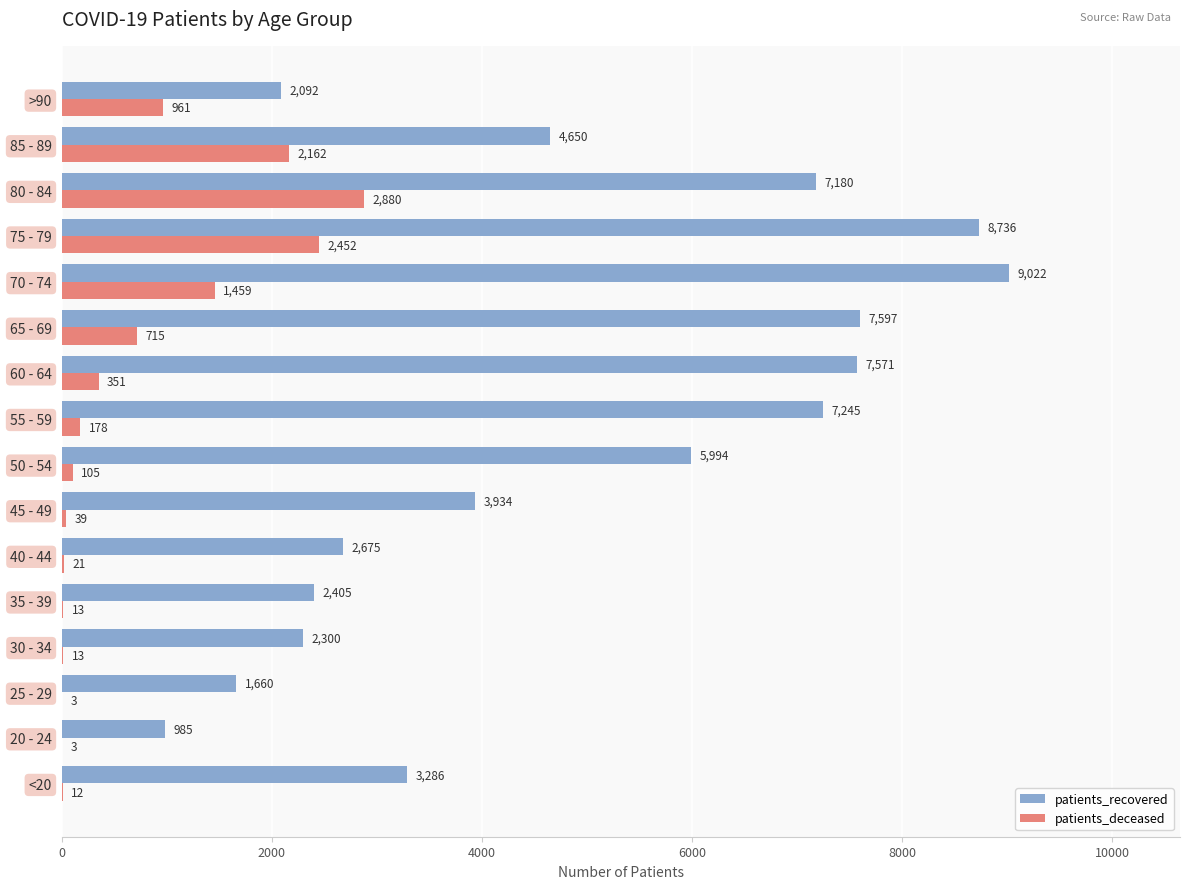

Which series changed the most between 55 - 59 and 60 - 64?

patients_recovered